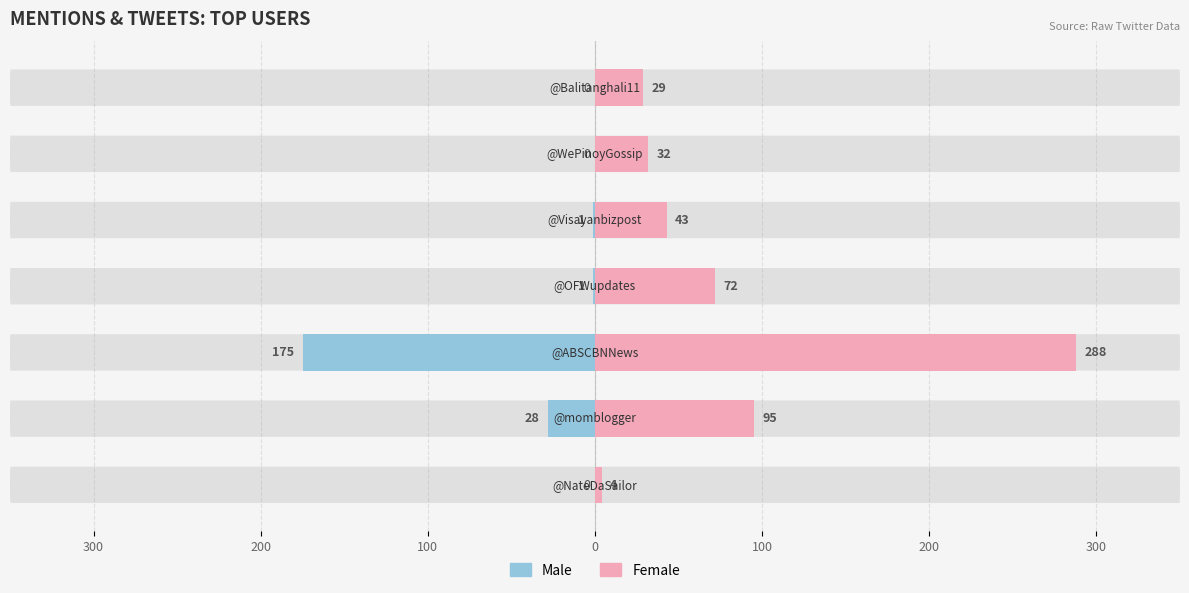

Reading left to right, transcribe all the data shown in this chart.

Male: 0	-28	-175	-1	-1	0	0
Female: 4	95	288	72	43	32	29